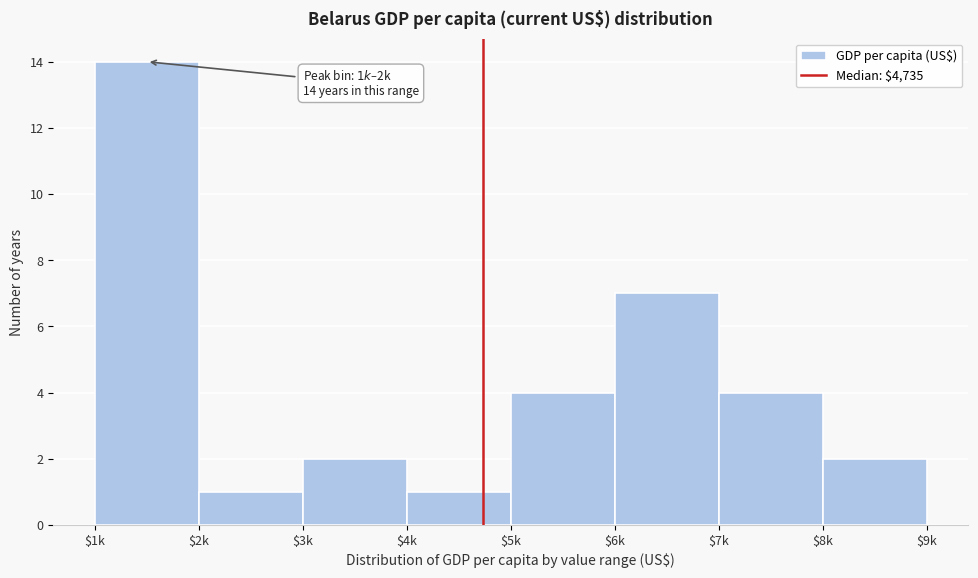

Reading right to left, what are all the values shown in this chart?

2	4	7	4	1	2	1	14